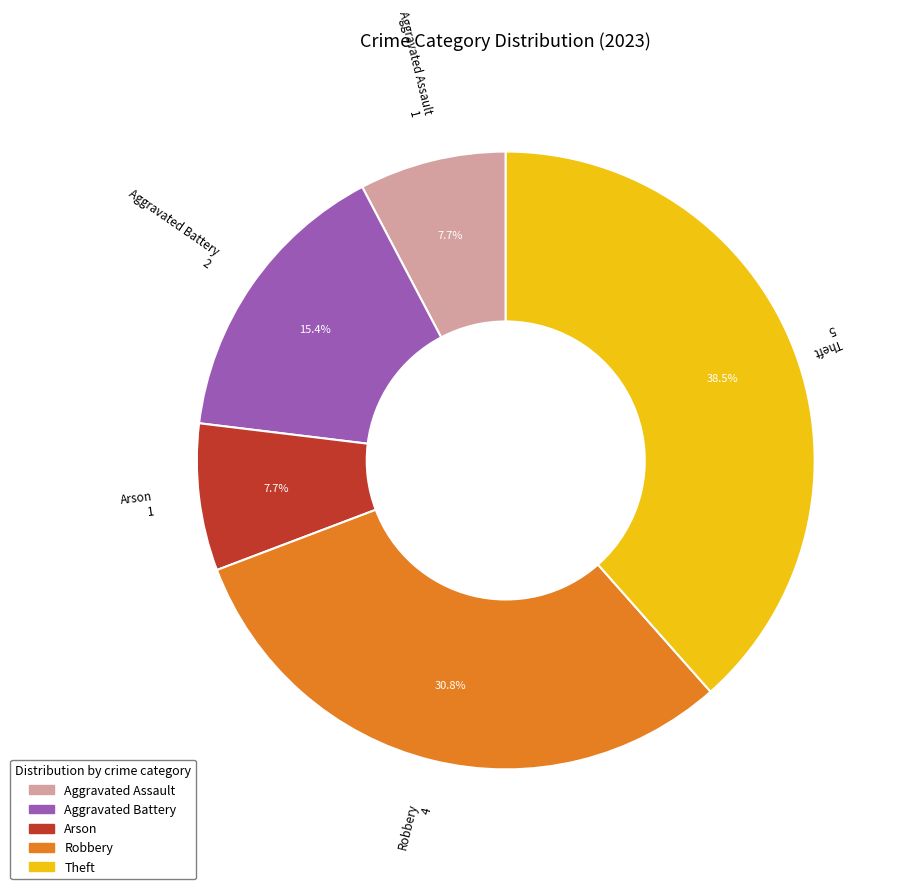

True or false: Robbery accounts for 25% of the total.

False